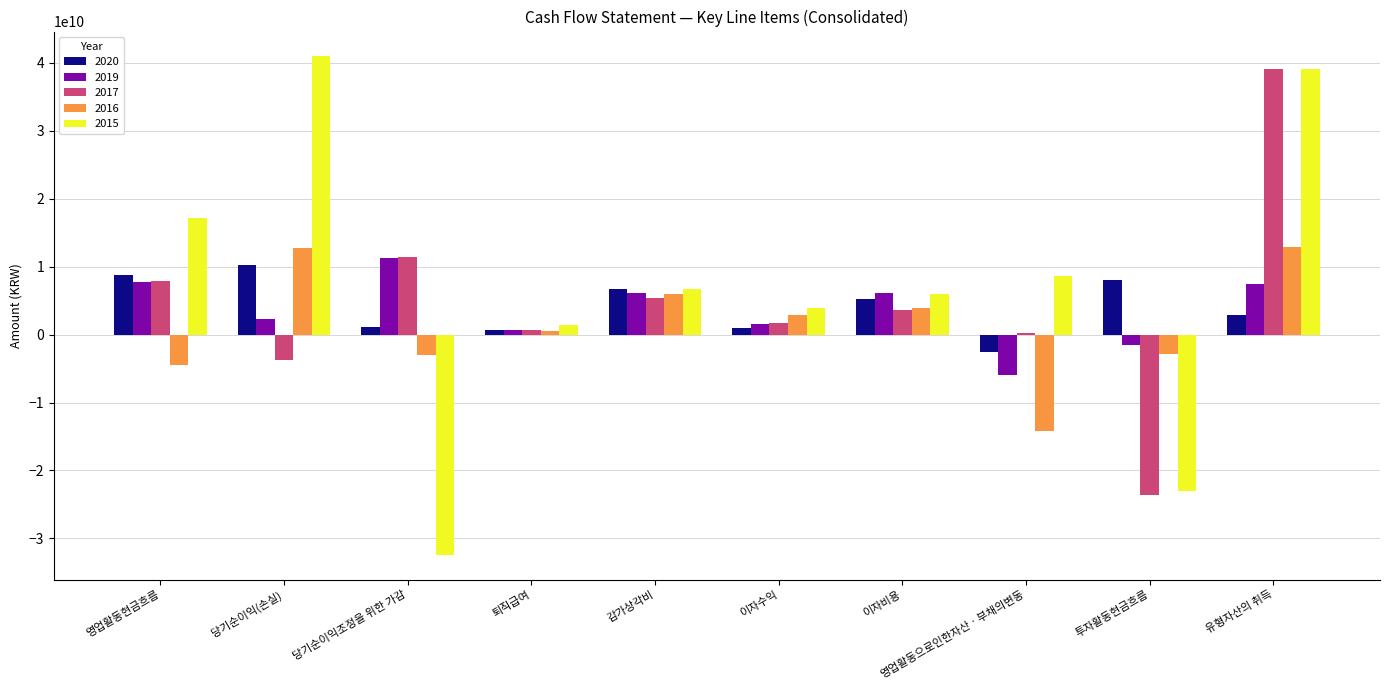

What are all the series names shown in the legend?

2020, 2019, 2017, 2016, 2015